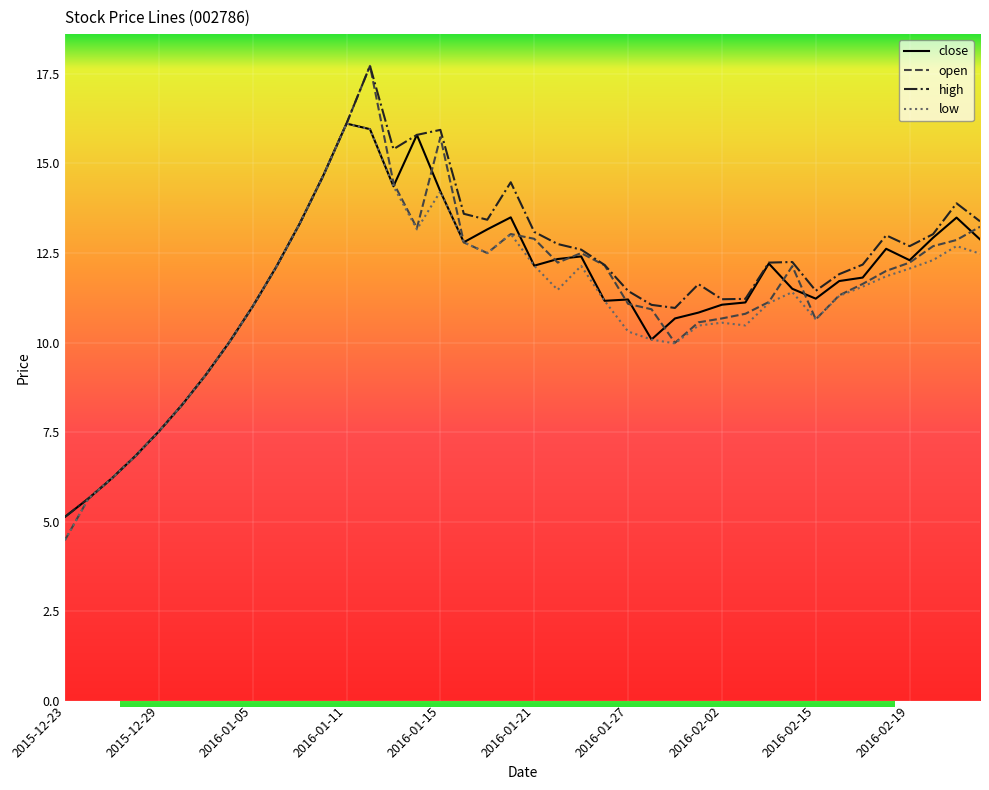

How many distinct data groups are displayed?

4